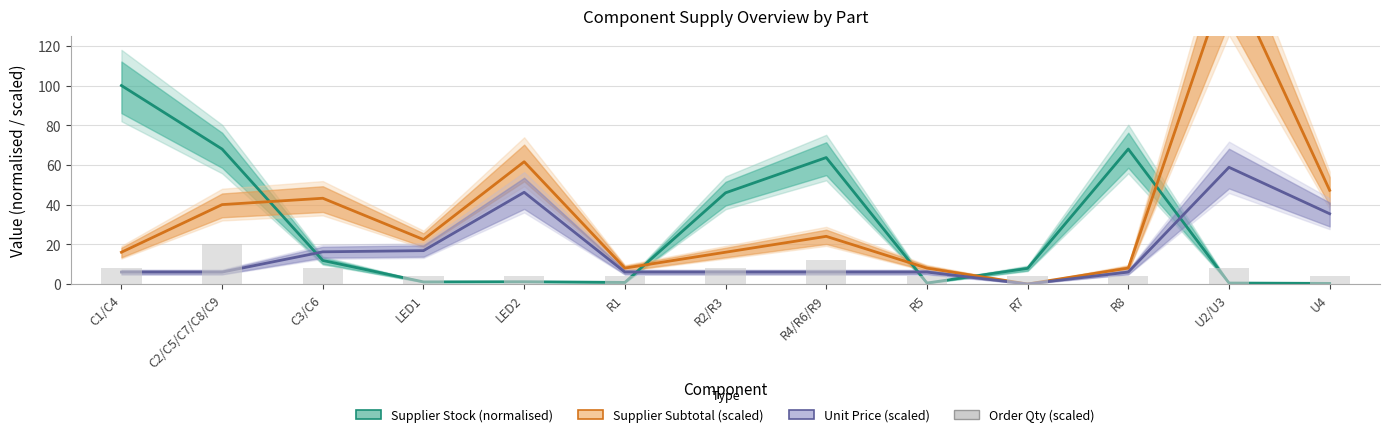

Rank the series by their maximum value, from lowest to highest.

Order Qty (scaled), Unit Price (scaled), Supplier Stock (normalised), Supplier Subtotal (scaled)